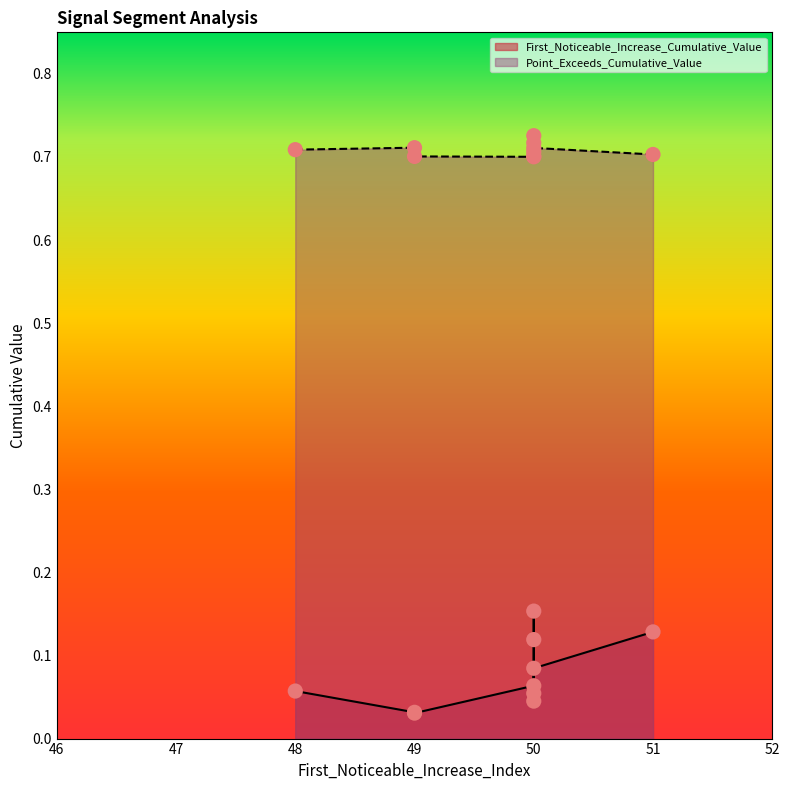

At how many categories does at least one series exceed 0?

10